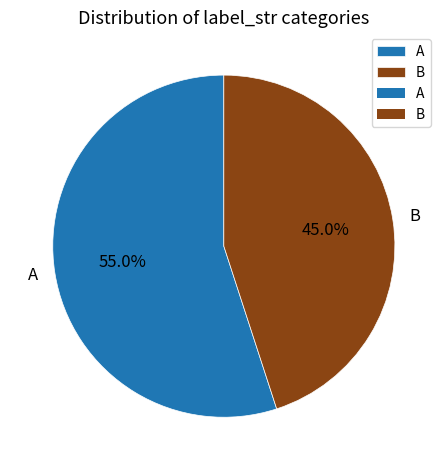

Which category accounts for the majority?

A